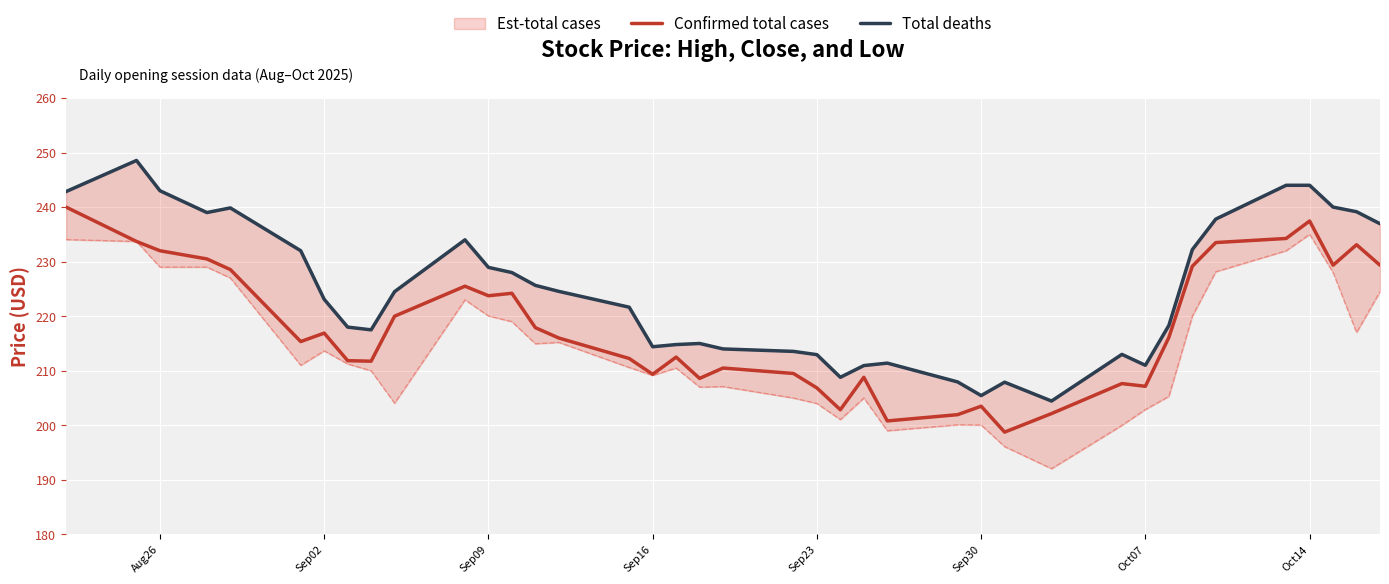

The value of Confirmed total cases at Sep02 is 216.9. True or false?

True